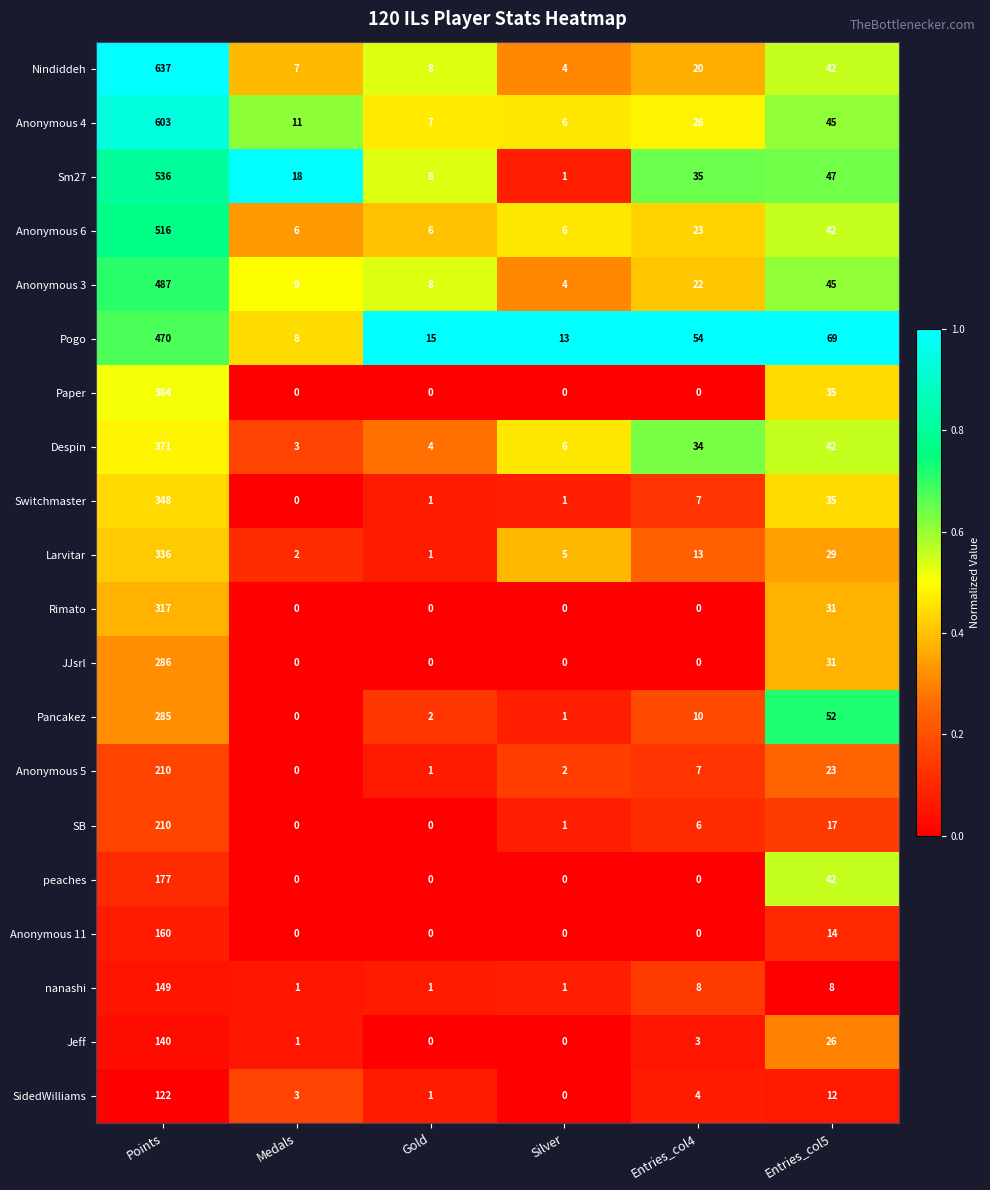

Which category has the highest value in the Sm27 series?

Points